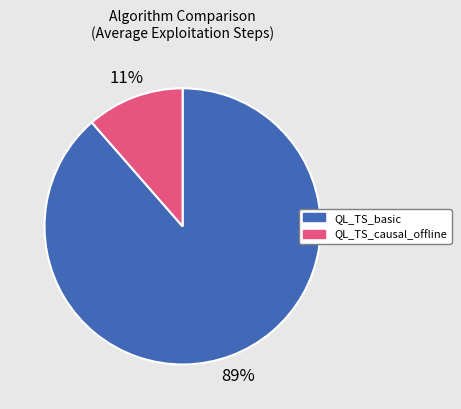

To the nearest percent, what is the average slice percentage?

50%